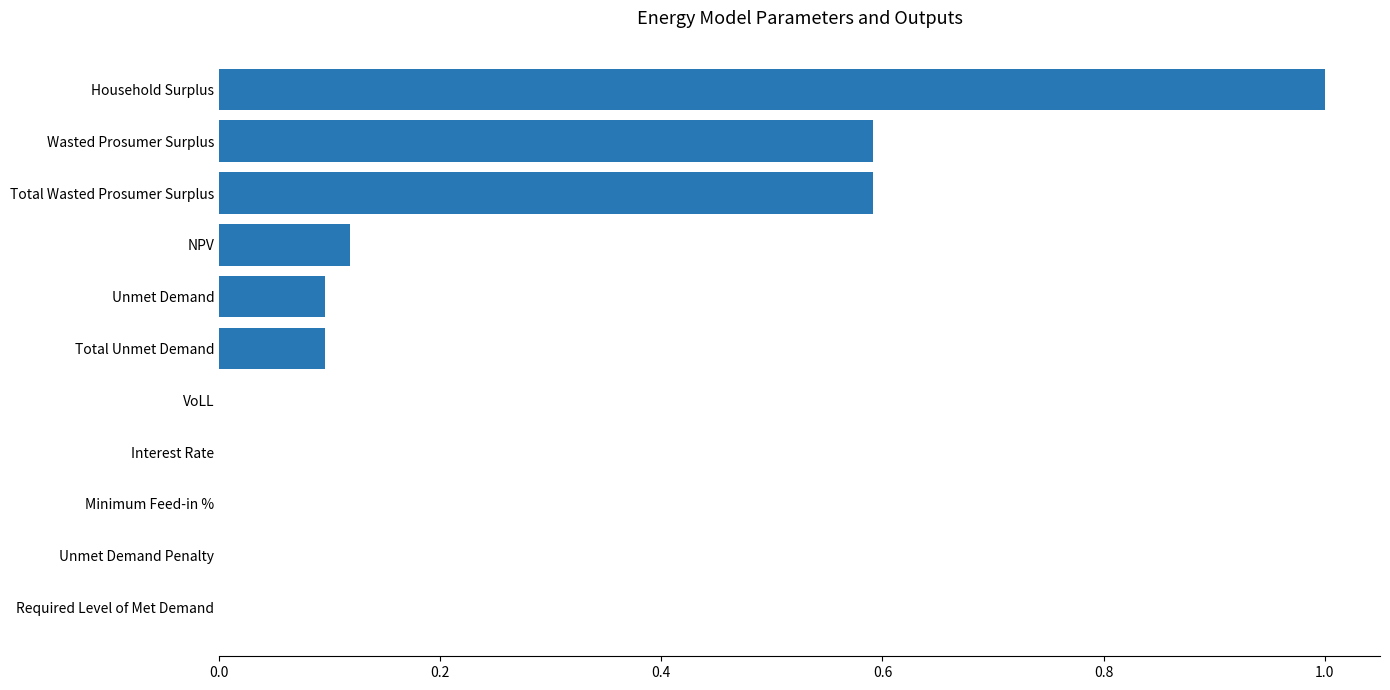

Is it true that the value at Required Level of Met Demand is 0.0?

True